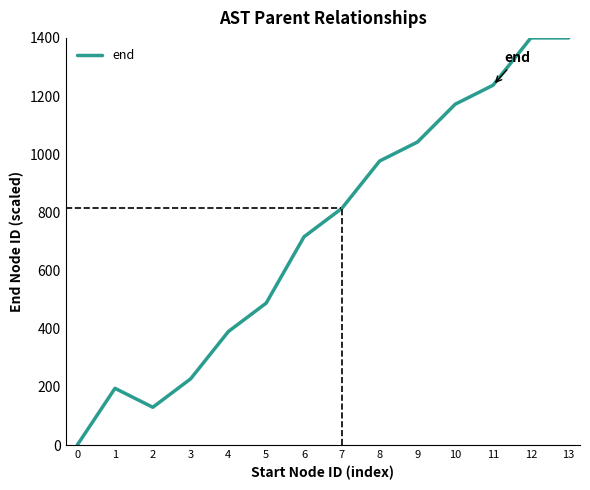

What is the change in value from 6 to 11?

+520.9